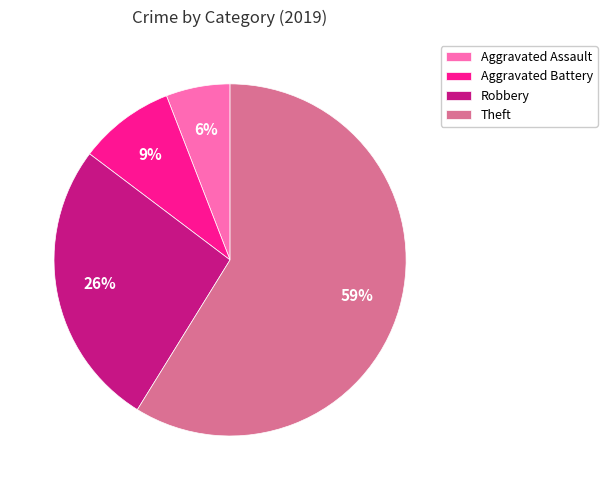

To the nearest percent, what portion does Aggravated Battery represent?

9%